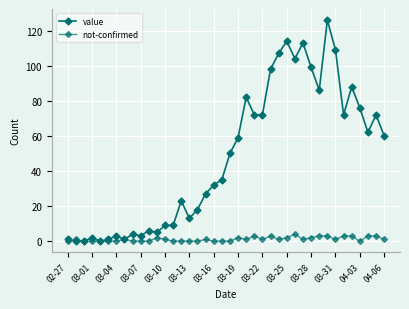

At how many categories does at least one series exceed 60?

17